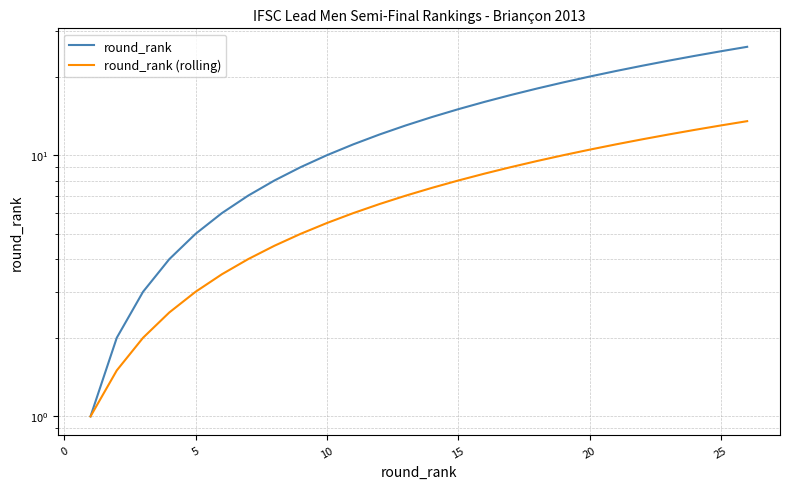

What is the value of the round_rank (rolling) point at the 15th from the left?

8.0